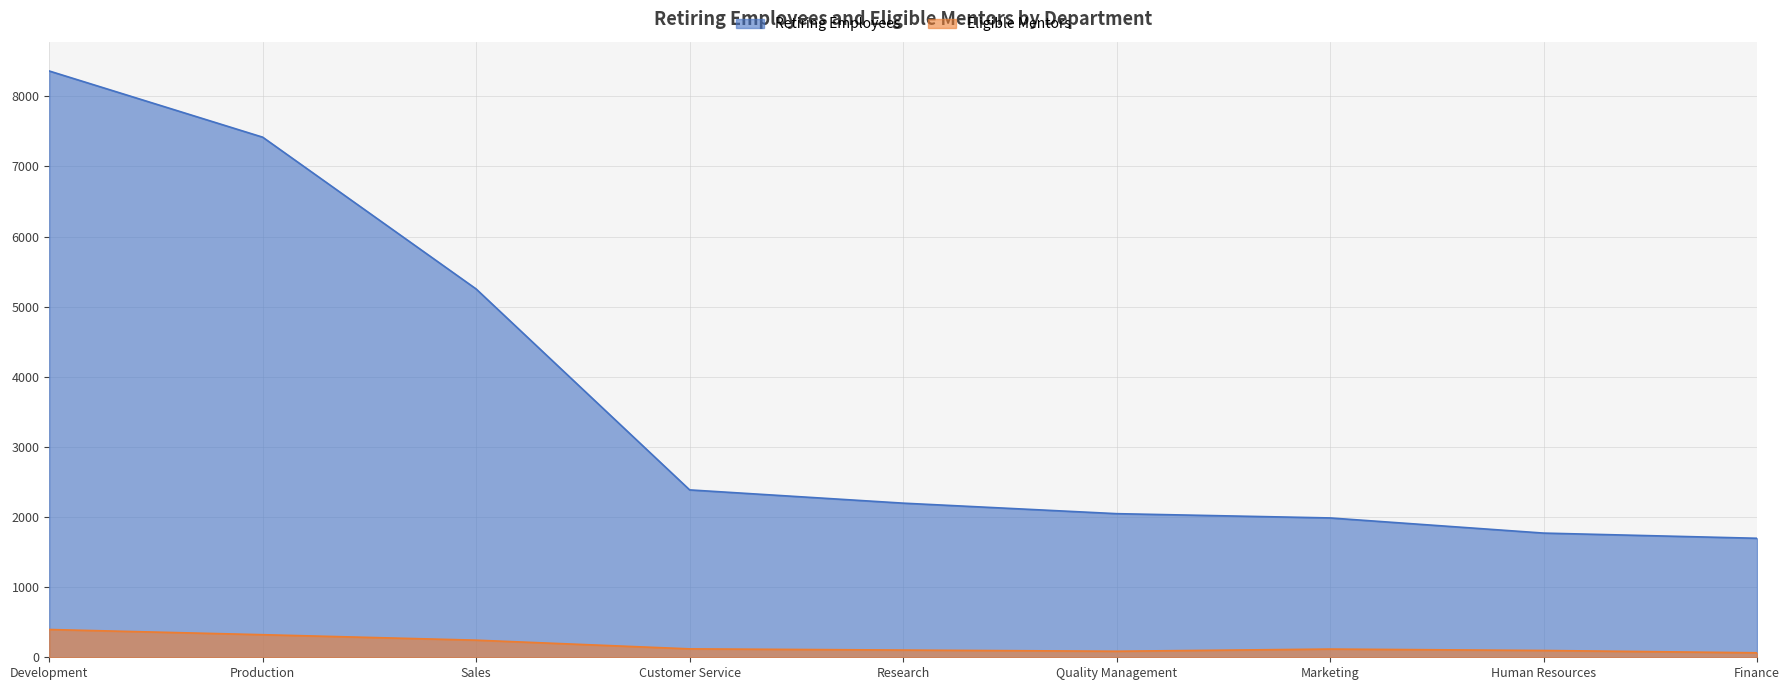

Does the chart display data point markers on the line(s)?

No